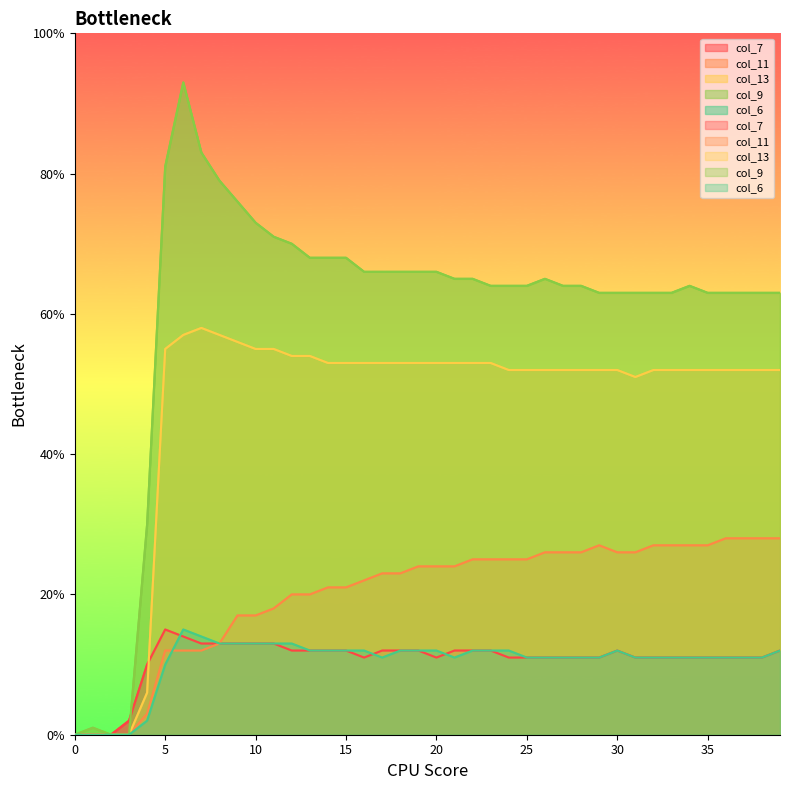

At which category is the sum across all series the highest?

6